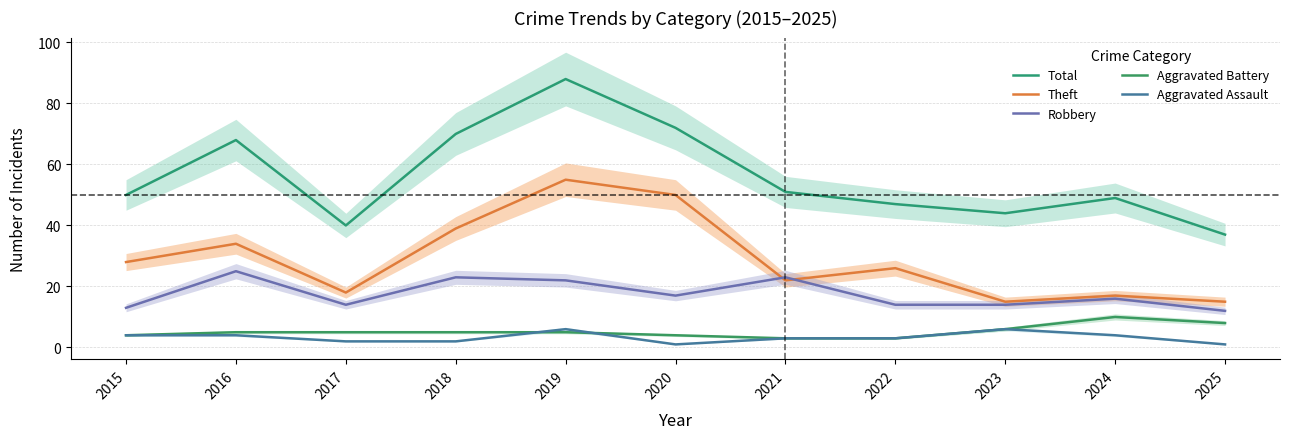

What is the value of the Robbery point at the 7th from the left?

23